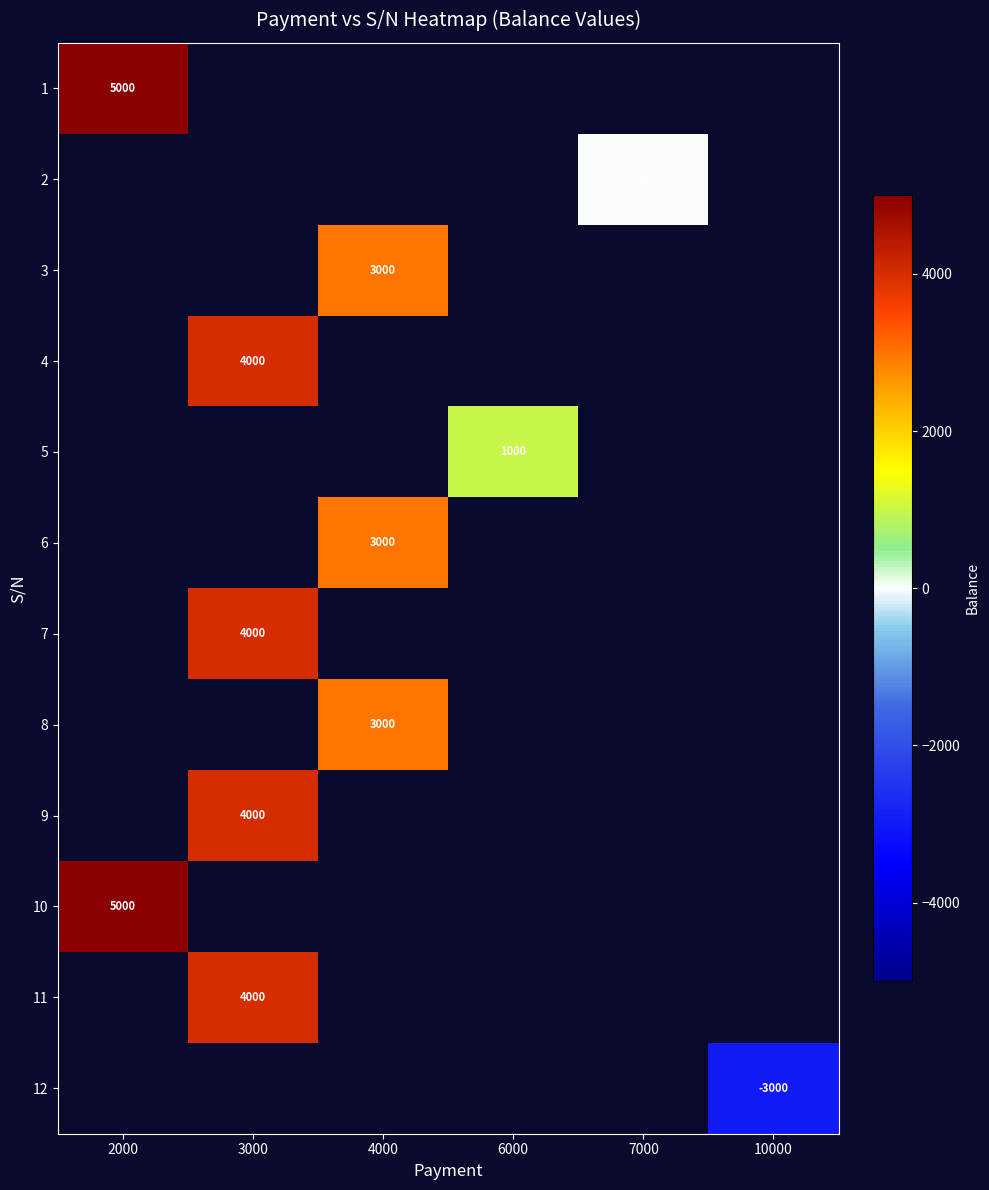

The 3 series shows 5318 at 4000. True or false?

False